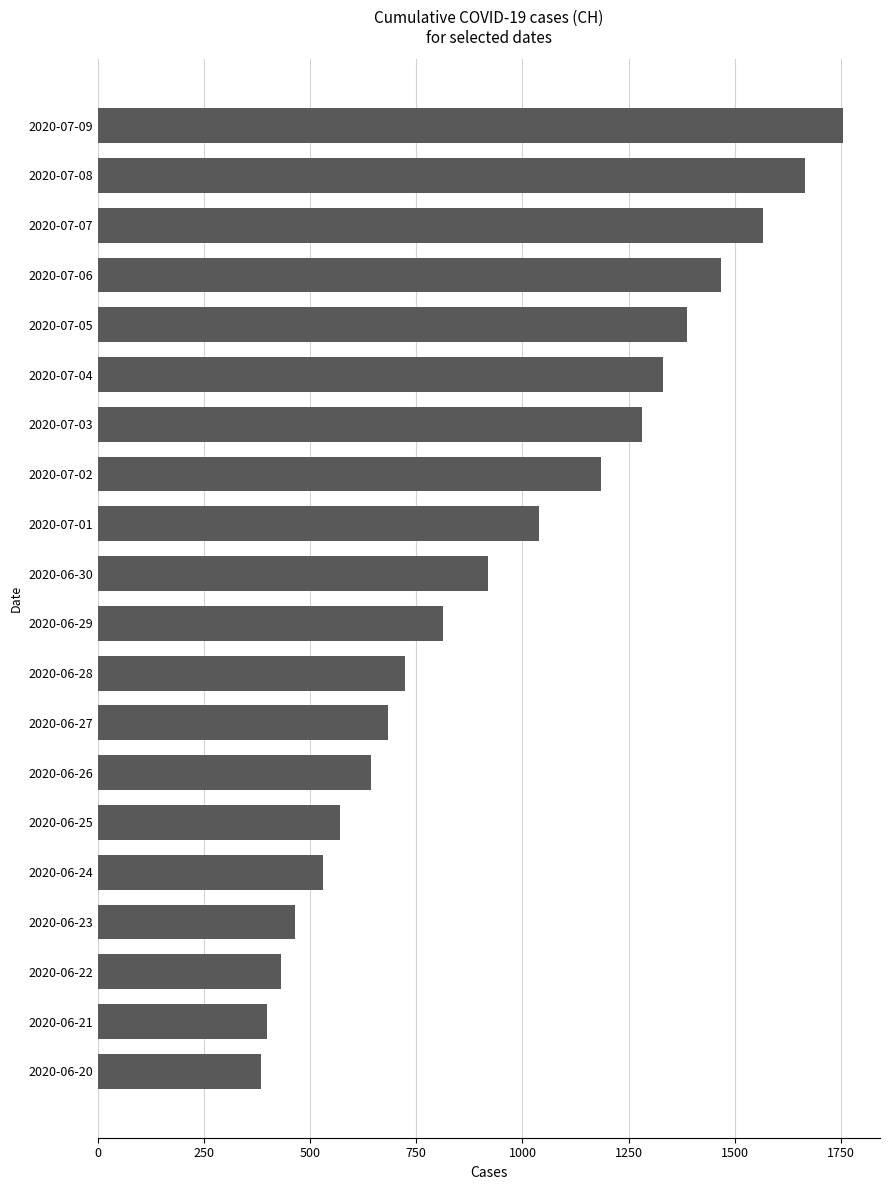

Reading top to bottom, what are all the values shown in this chart?

1755	1667	1566	1468	1388	1331	1282	1185	1038	918	812	723	682	642	570	530	464	432	398	383